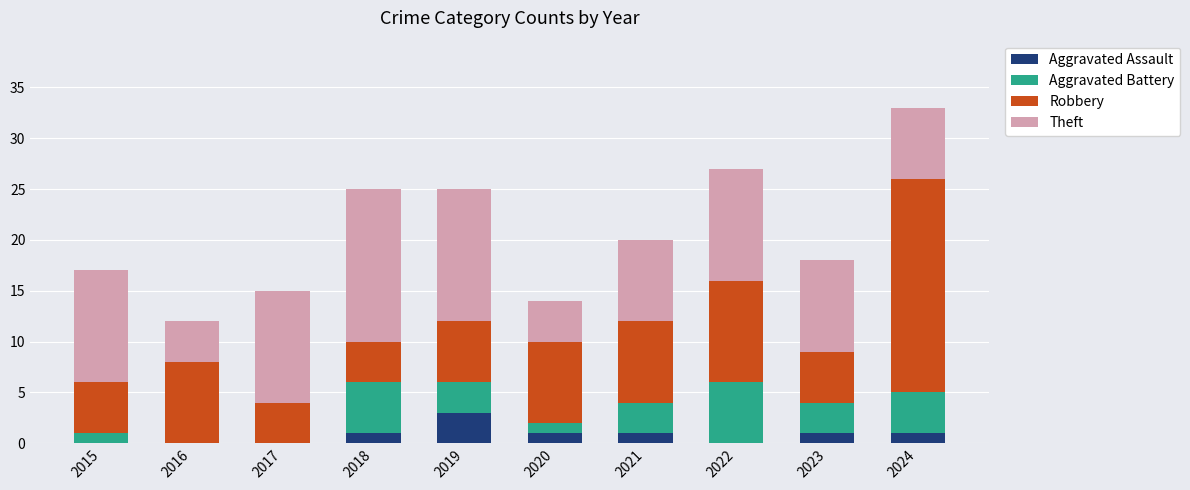

What is the total value across all series at 2024?

33